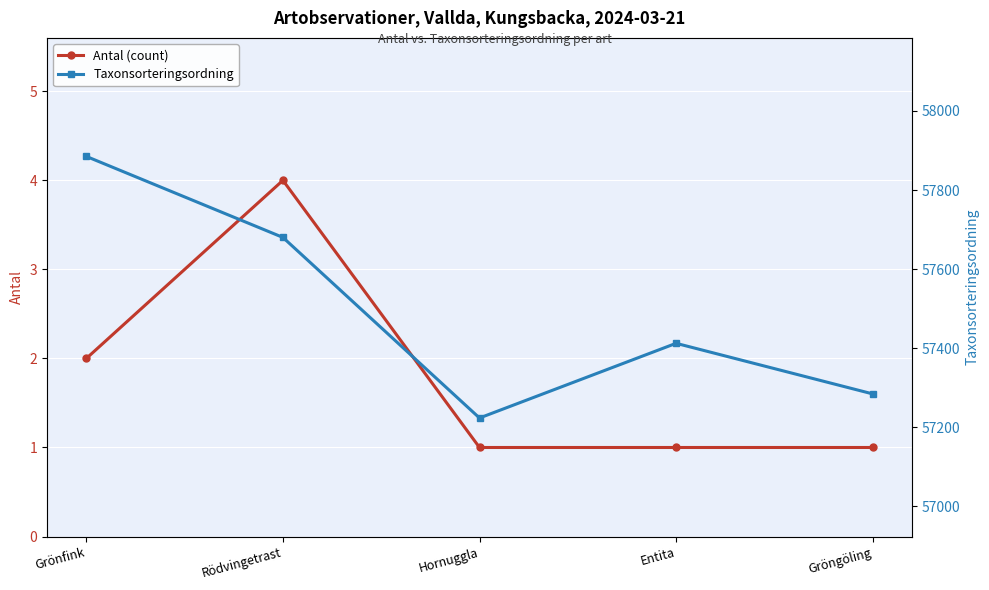

Which series has the largest range (max minus min)?

Taxonsorteringsordning